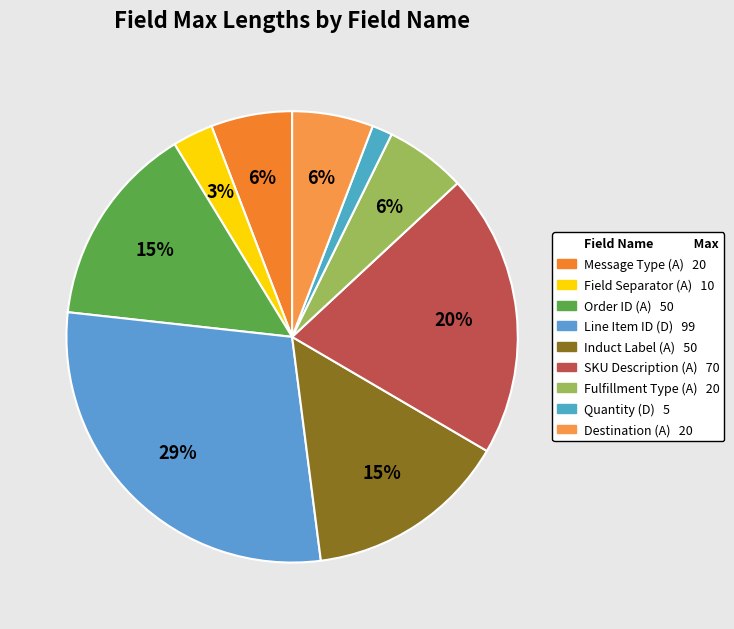

To the nearest percent, what is the average slice percentage?

11%